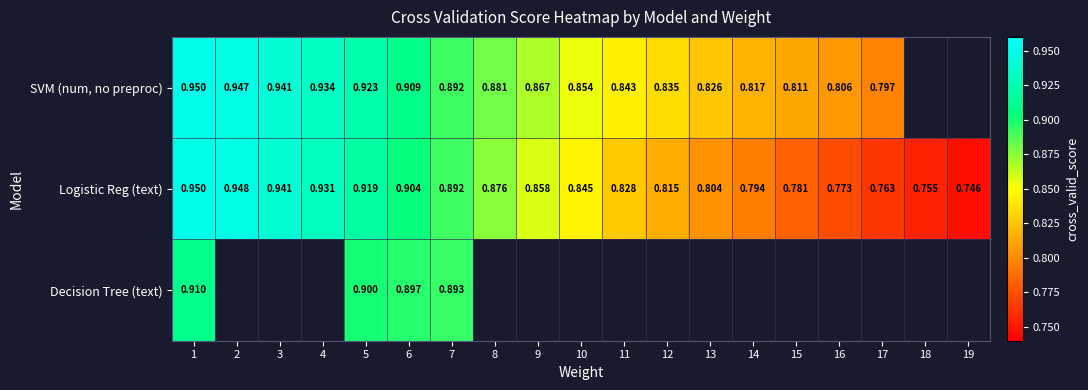

What is the average value of the Logistic Reg (text) series?

0.8